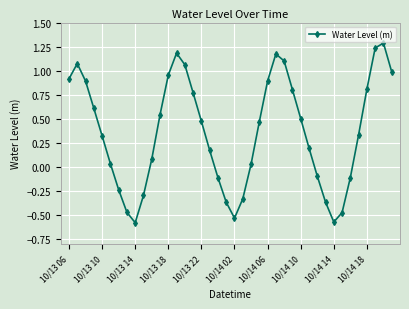

What is the value of the 31st point from the left?

-0.1